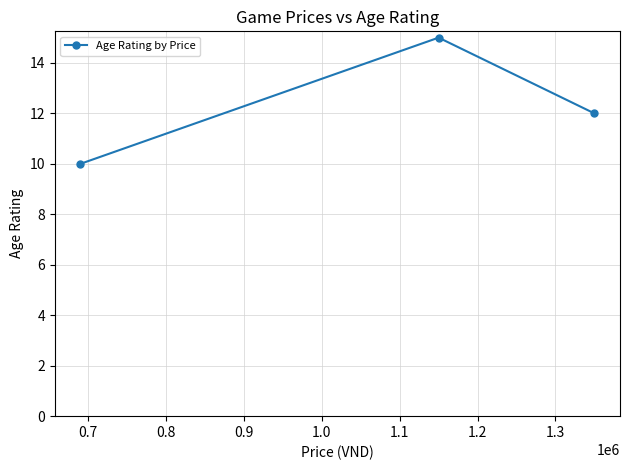

Reading right to left, transcribe all the data shown in this chart.

12	15	10